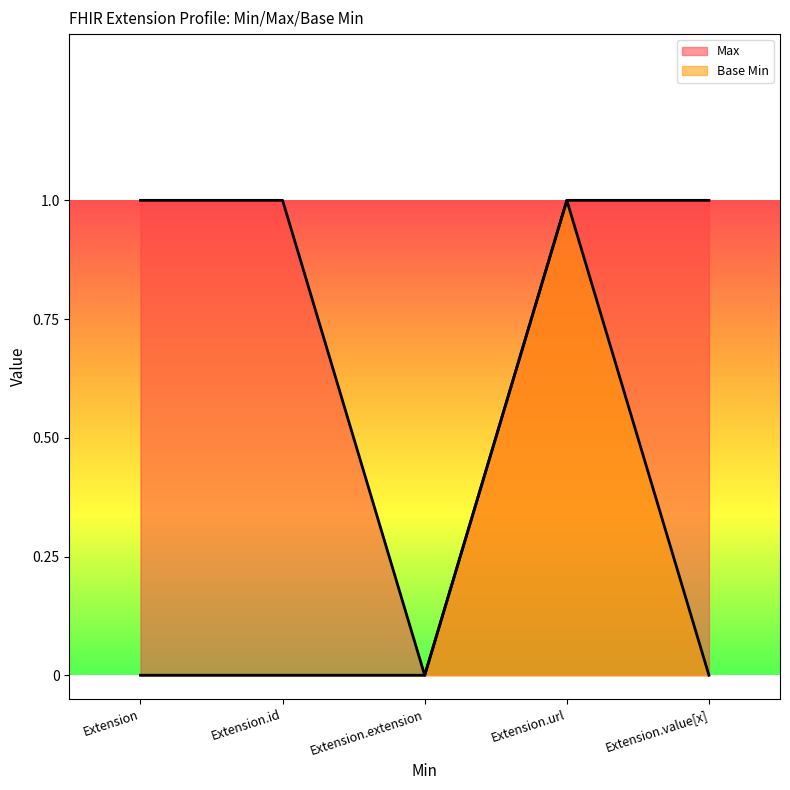

How many data points does each series have?

5